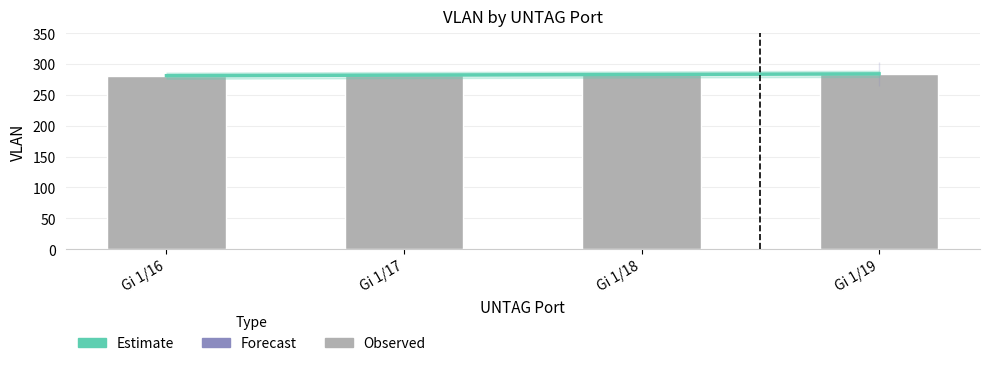

At which label is VLAN closest to 282?

Gi 1/17